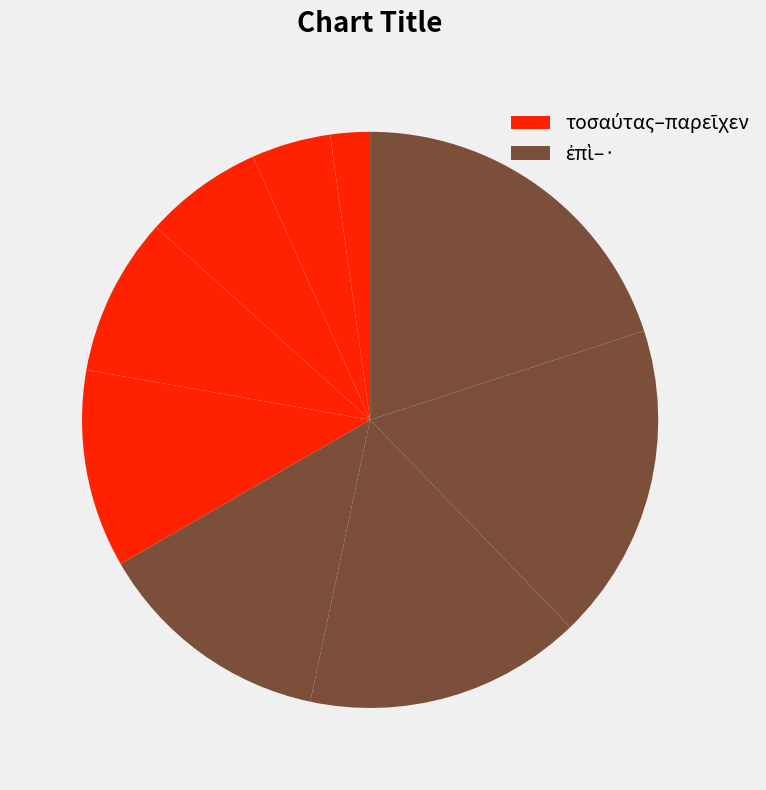

Is there a majority slice in this chart?

No